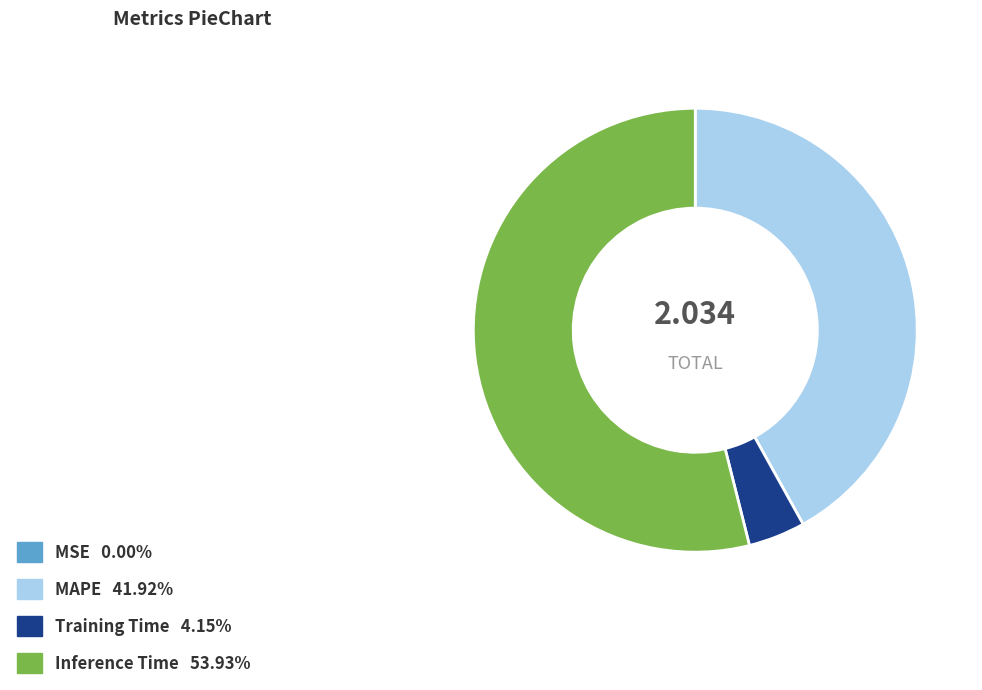

Is there a majority slice in this chart?

Yes